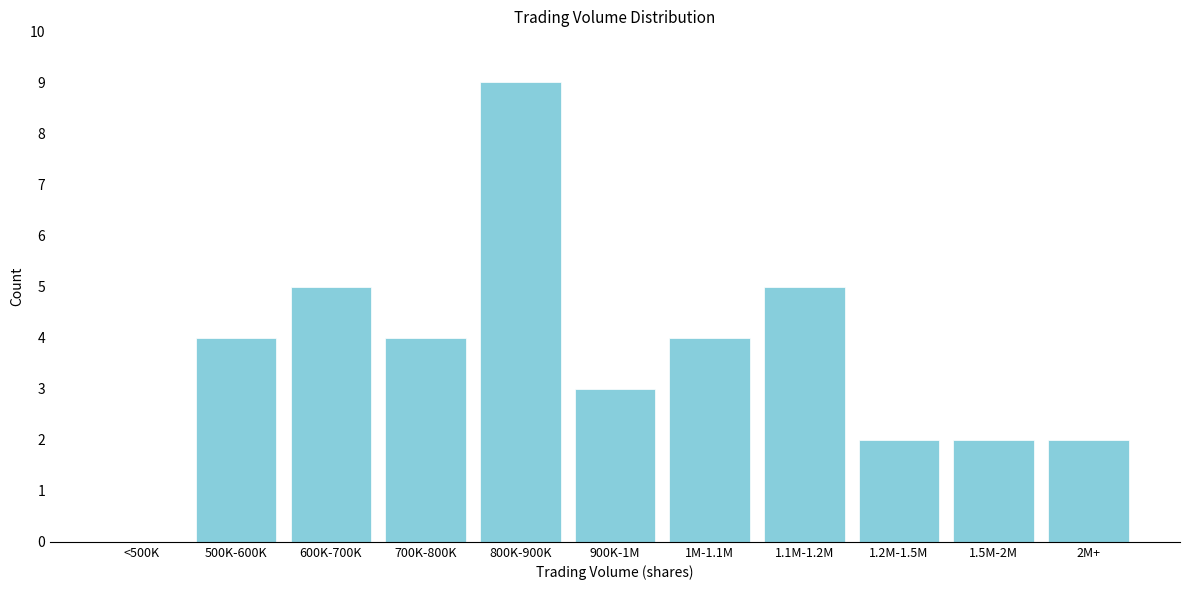

Reading left to right, list all the values displayed in this chart.

<500K=0	500K-600K=4	600K-700K=5	700K-800K=4	800K-900K=9	900K-1M=3	1M-1.1M=4	1.1M-1.2M=5	1.2M-1.5M=2	1.5M-2M=2	2M+=2